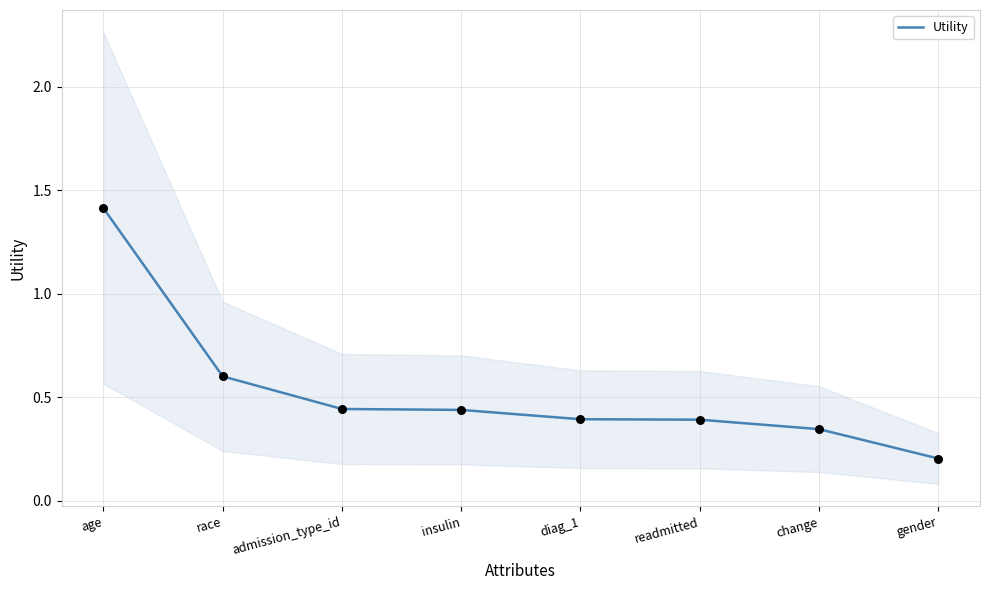

What is the change in value from race to readmitted?

-0.2